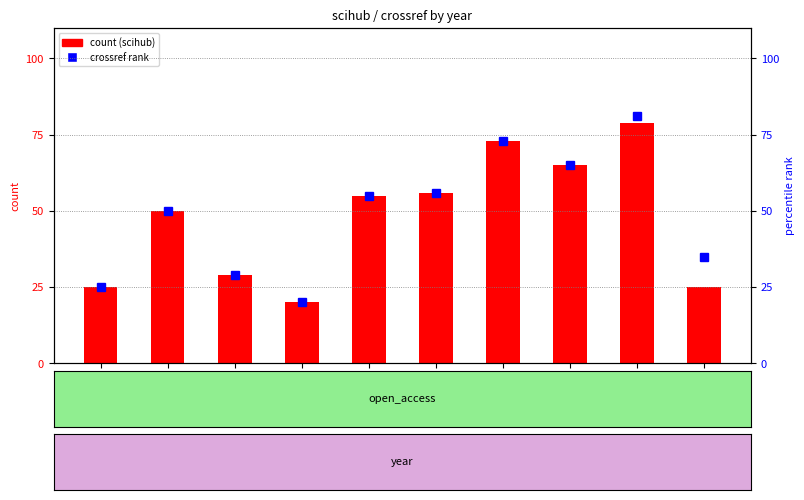

Which label corresponds to the smallest value in the chart?

2011